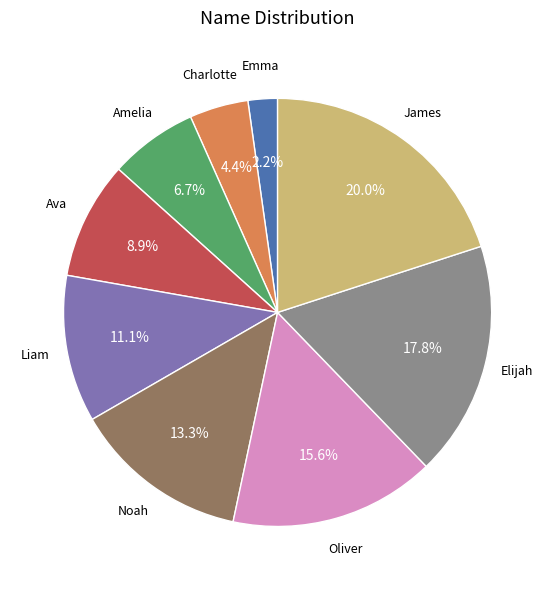

To the nearest percent, what is the difference between the largest and smallest slice percentages?

18%